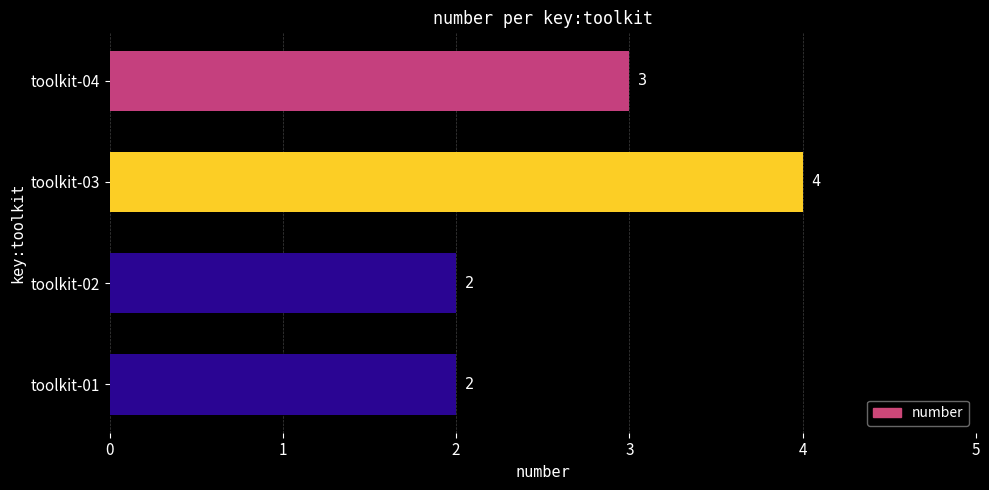

What is the change in value from toolkit-02 to toolkit-03?

+2